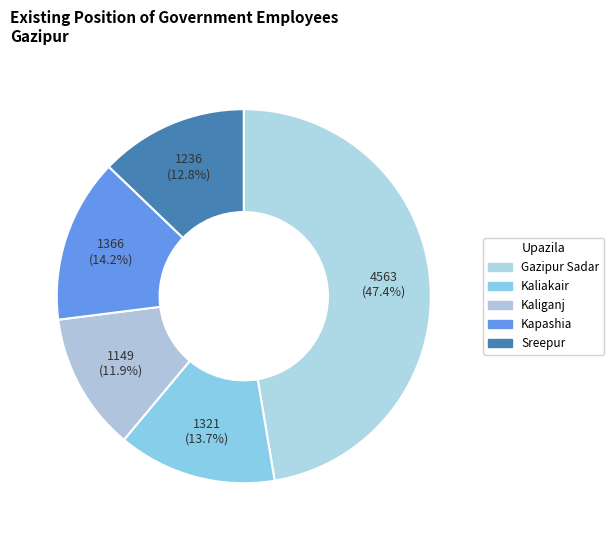

How many segments does this pie chart have?

5